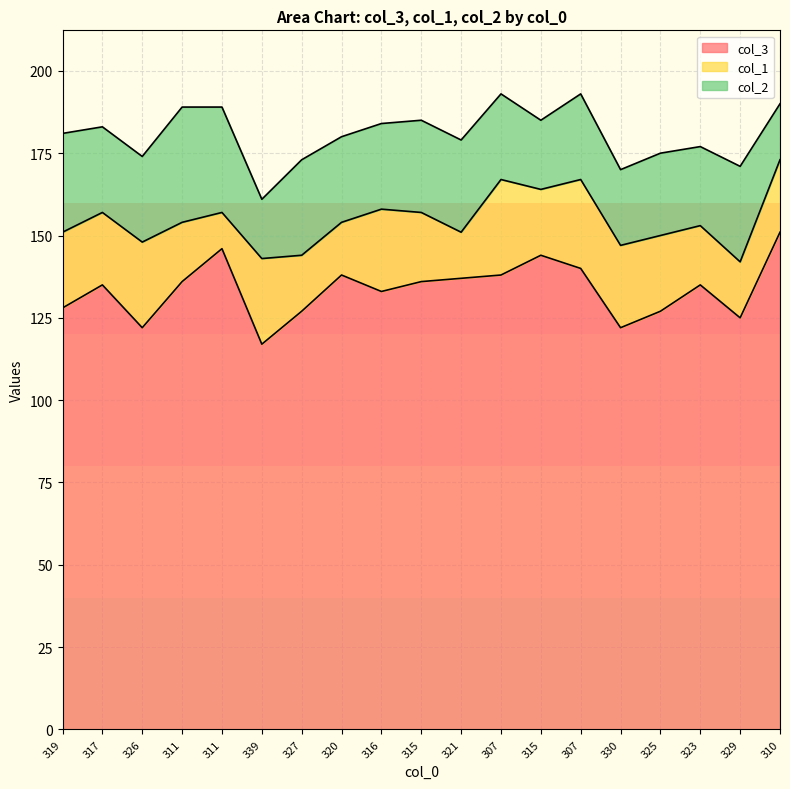

How many lines are shown in the chart?

3